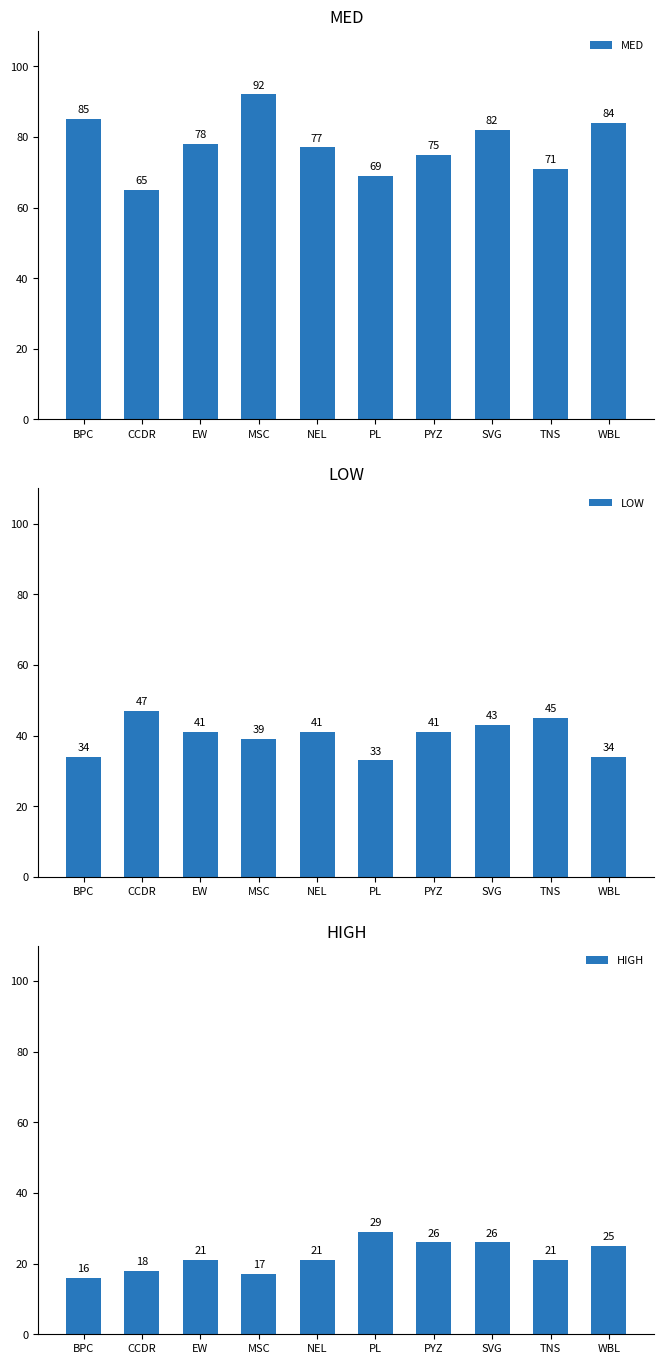

The MED series shows 77 at NEL. True or false?

True